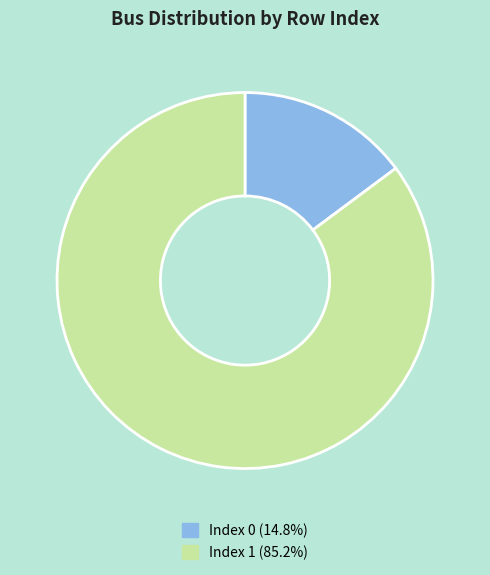

Is Index 0 (14.8%) the majority of the pie?

No